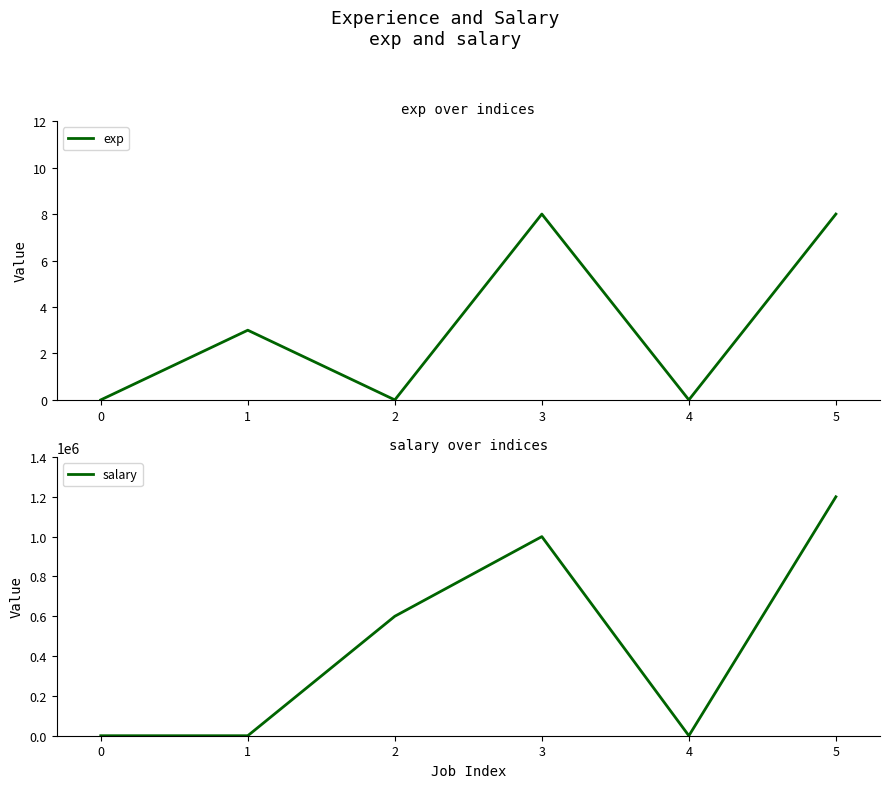

How many lines are shown in the chart?

2